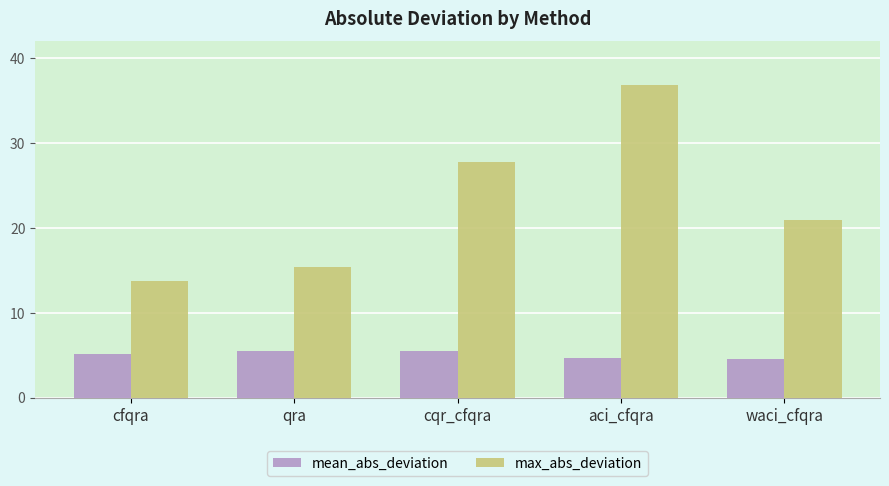

Between qra and aci_cfqra, which series saw the biggest shift?

max_abs_deviation